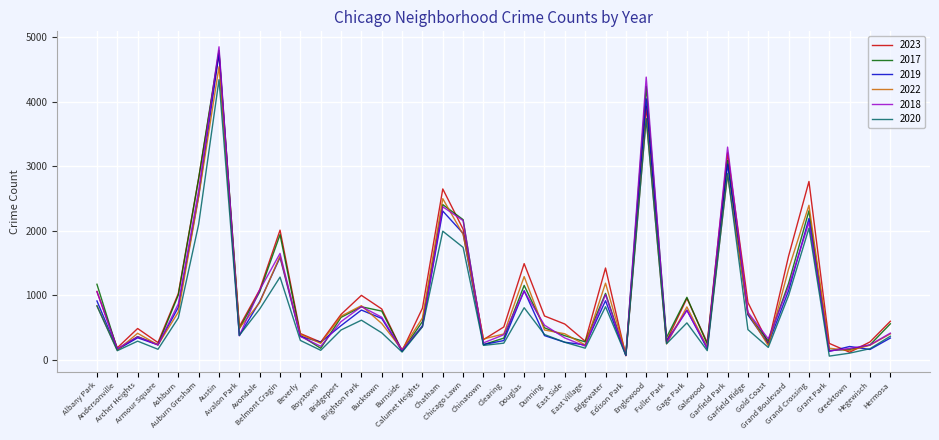

Where is the first local maximum for 2022?

Archer Heights